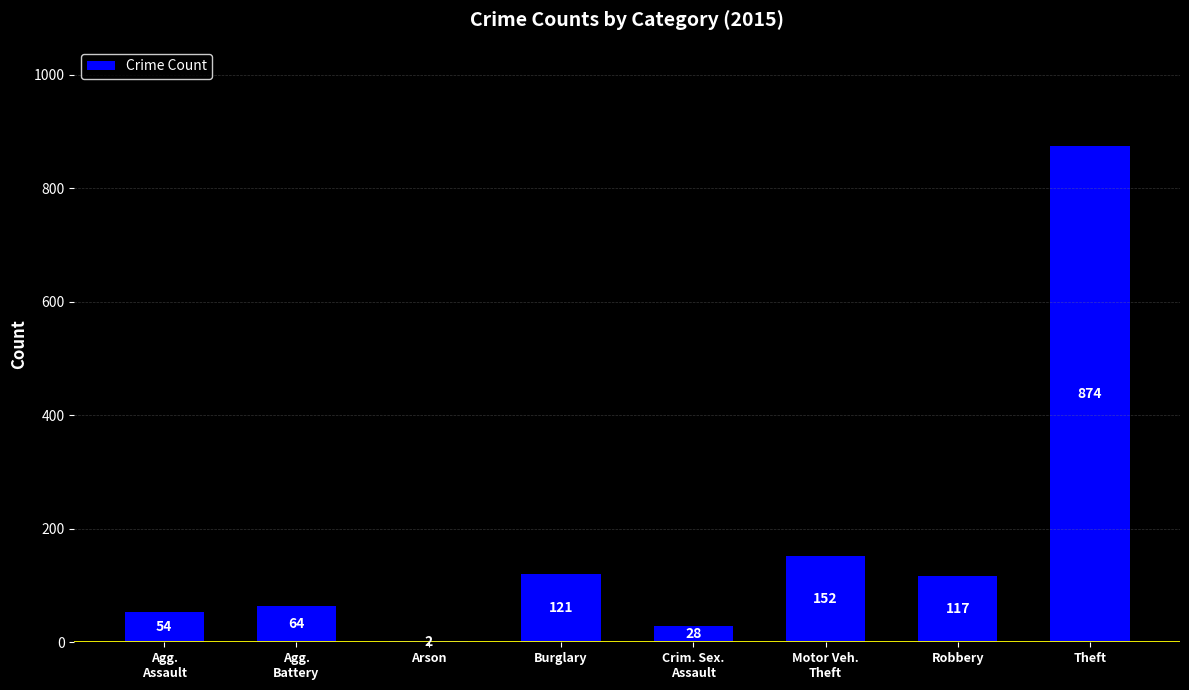

At which label does the data first exceed 117?

Burglary